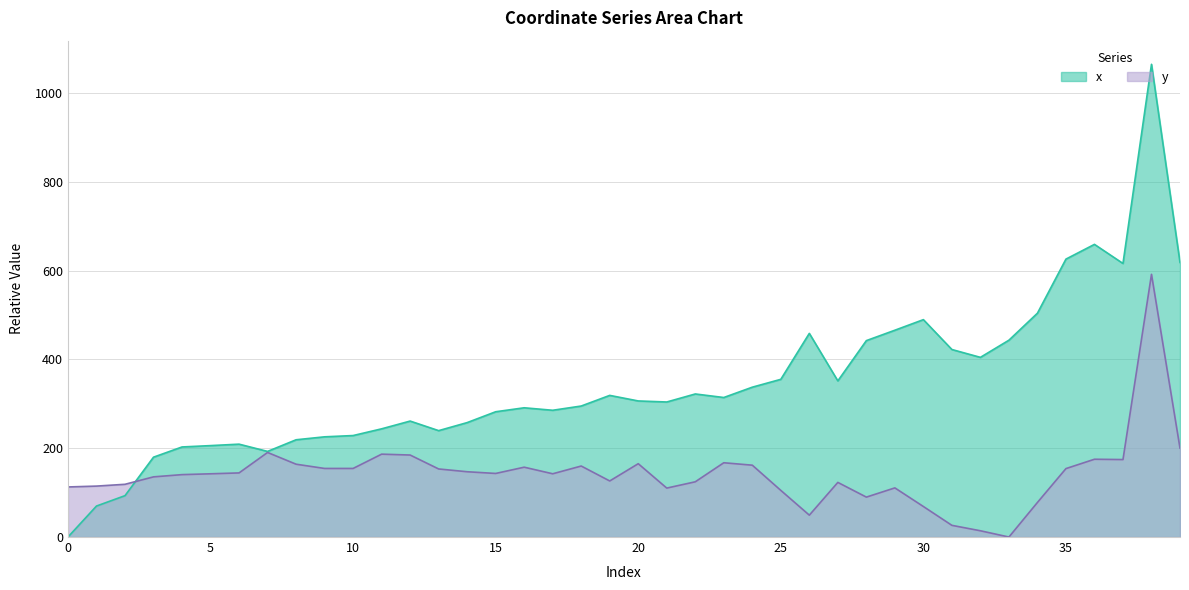

Which series has the largest range (max minus min)?

x